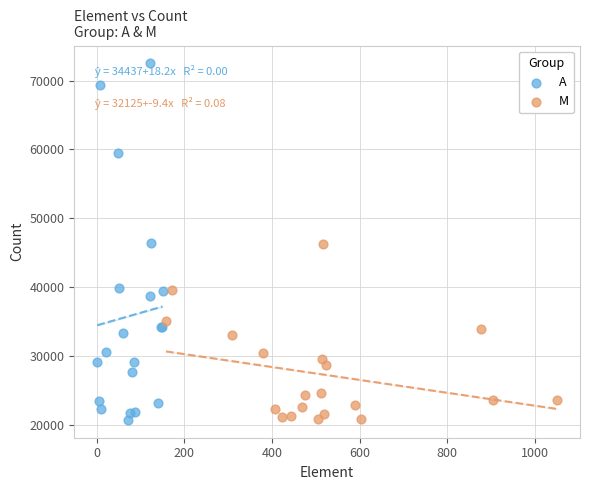

Which series contains the highest Y value?

A